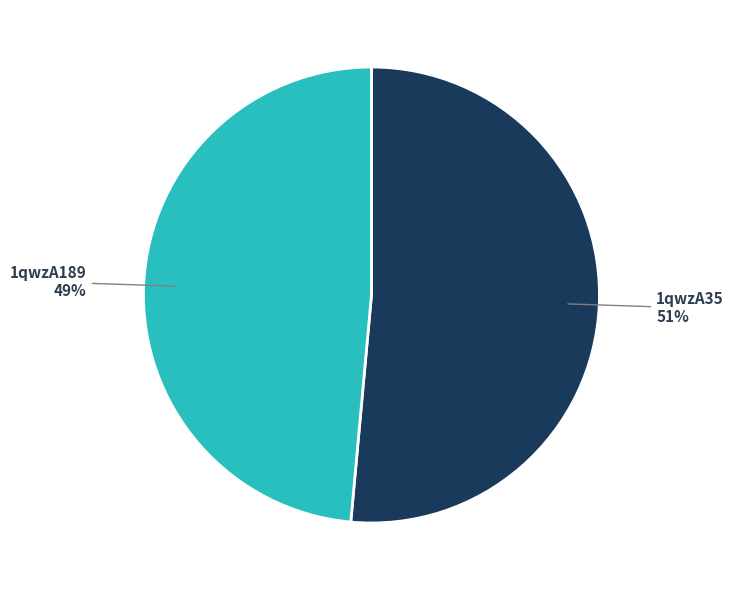

To the nearest percent, what is the average slice percentage?

50%